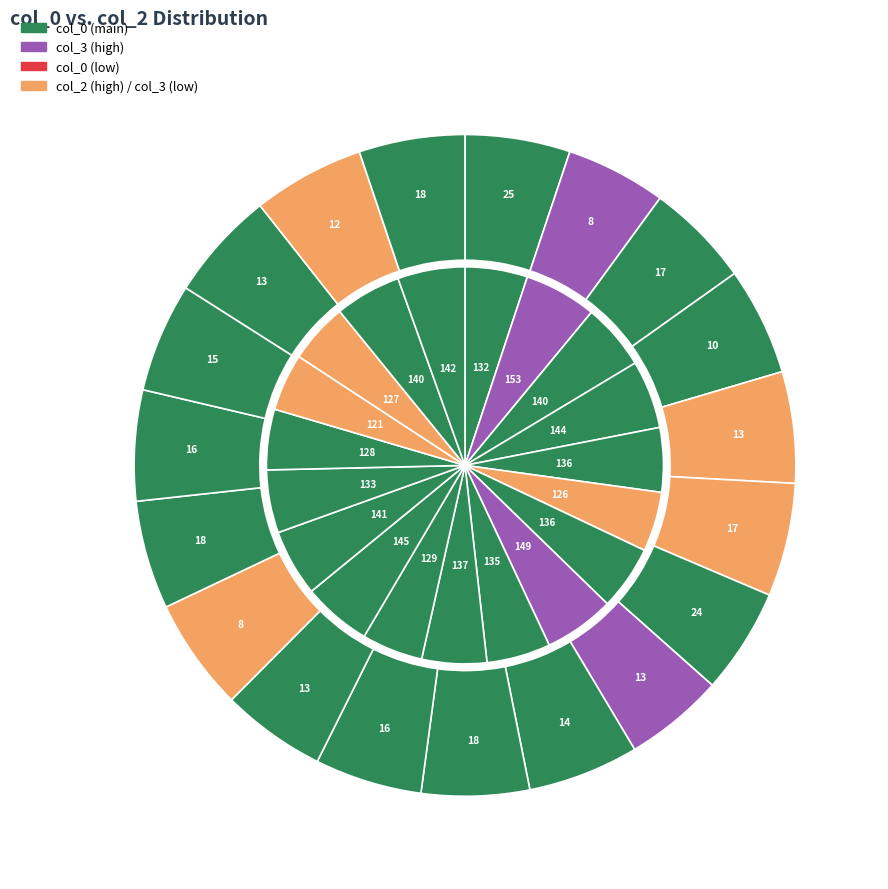

To the nearest percent, what portion does 8 represent?

5%